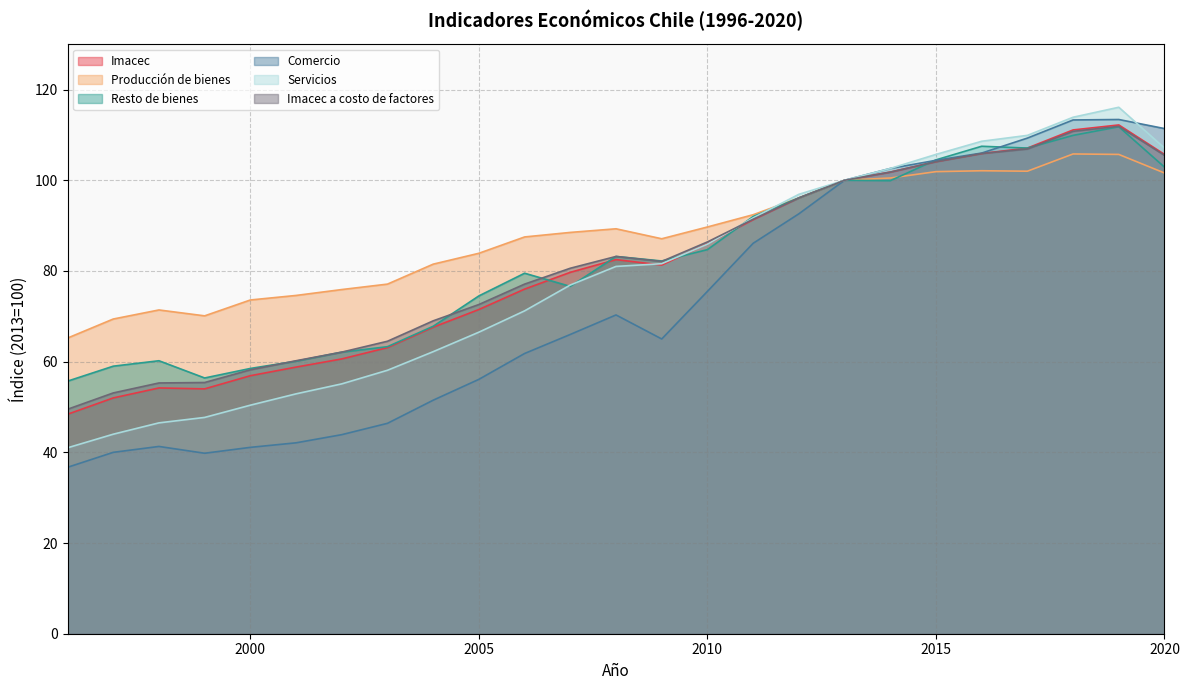

At which category does the chart reach its peak across all series?

2019